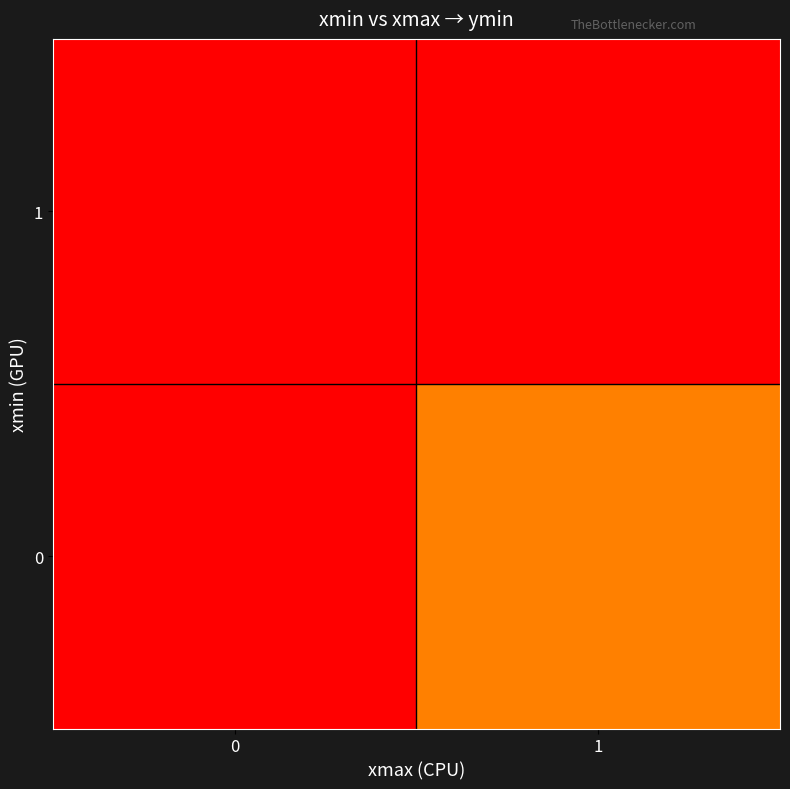

Between 1 and 0, which is larger?

1